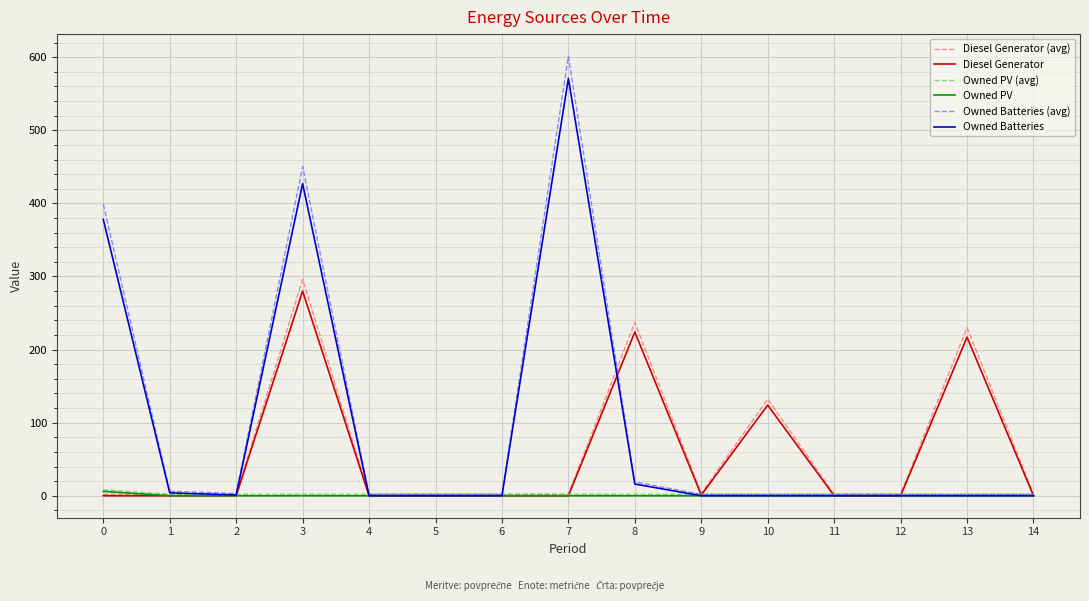

Between 8 and 10, which series saw the biggest shift?

Diesel Generator (avg)